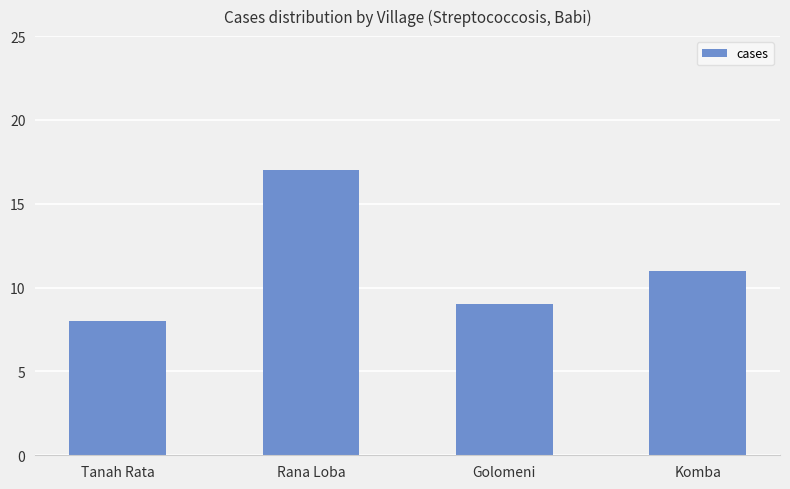

At which category does the chart reach its peak across all series?

Rana Loba